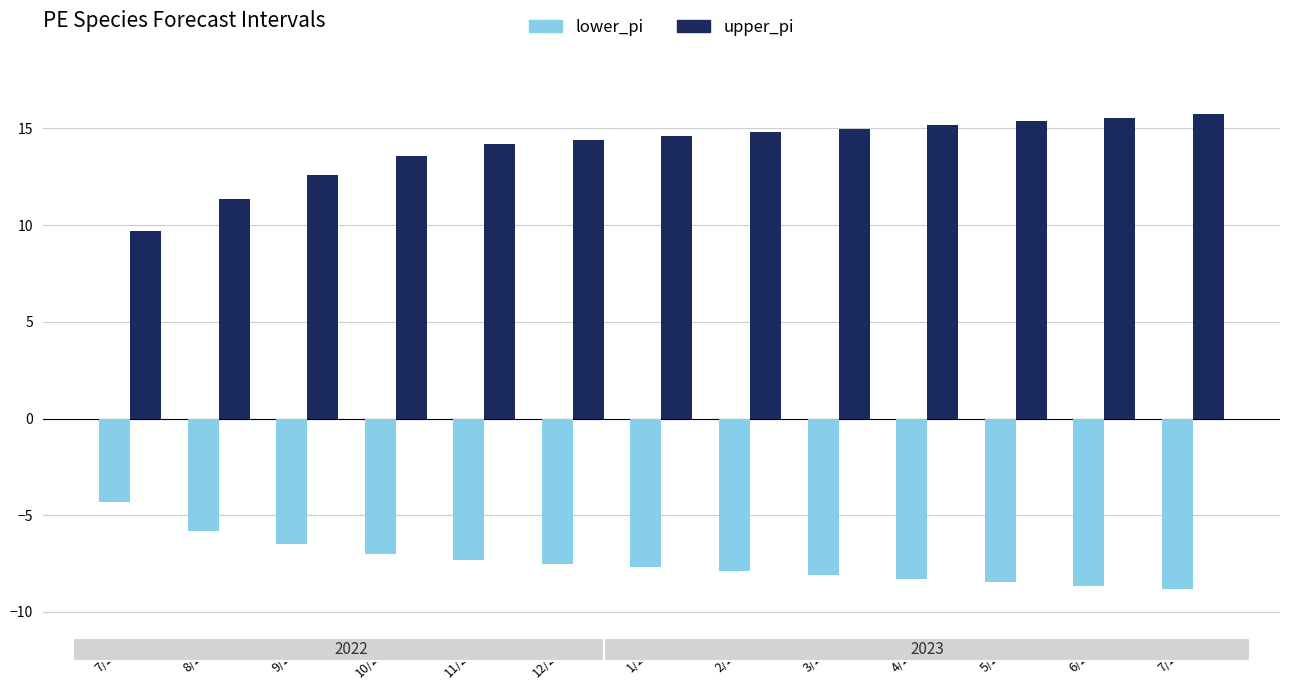

Reading left to right, transcribe all the data shown in this chart.

lower_pi: 7/2022=-4.3	8/2022=-5.8	9/2022=-6.5	10/2022=-7.0	11/2022=-7.3	12/2022=-7.5	1/2023=-7.7	2/2023=-7.9	3/2023=-8.1	4/2023=-8.3	5/2023=-8.5	6/2023=-8.6	7/2023=-8.8
upper_pi: 7/2022=9.7	8/2022=11.3	9/2022=12.6	10/2022=13.6	11/2022=14.2	12/2022=14.4	1/2023=14.6	2/2023=14.8	3/2023=15.0	4/2023=15.2	5/2023=15.4	6/2023=15.6	7/2023=15.7